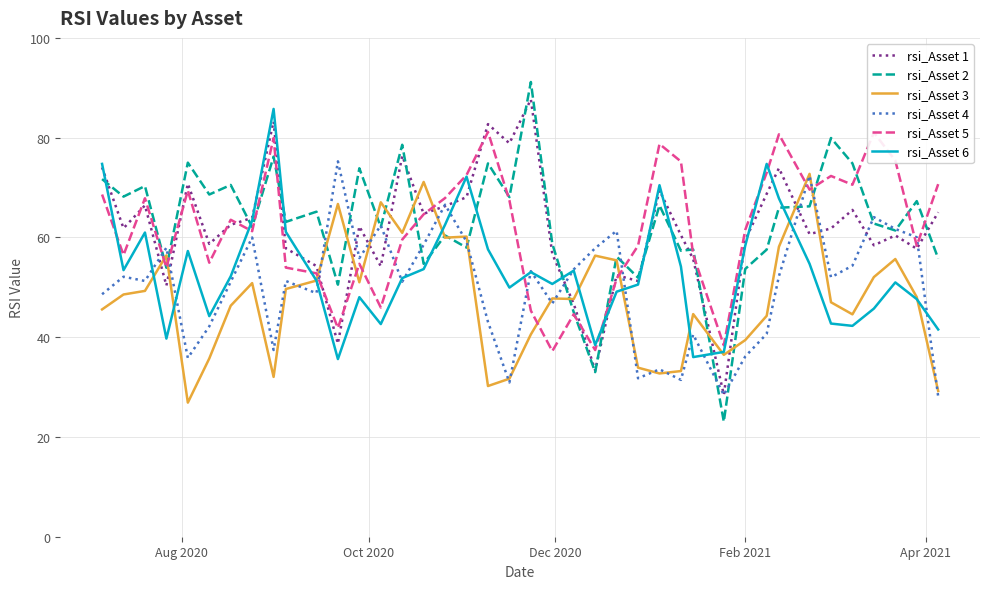

At how many categories does at least one series exceed 82?

3